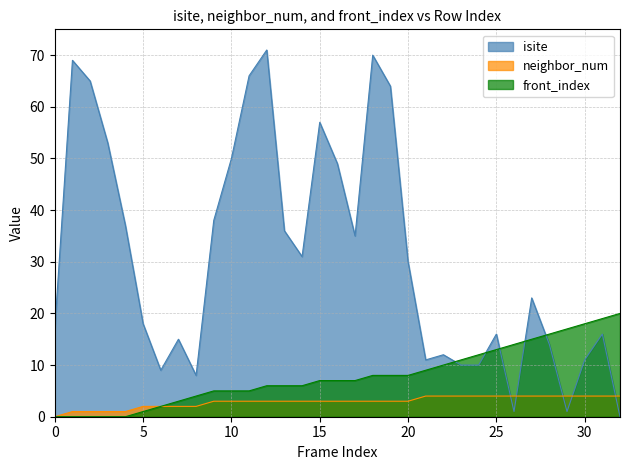

Which category has the highest value across all series?

12